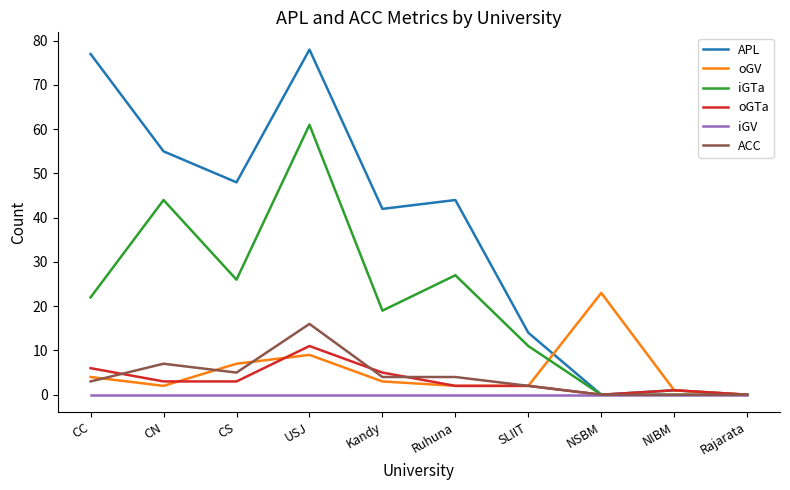

What is the maximum value for oGV?

23